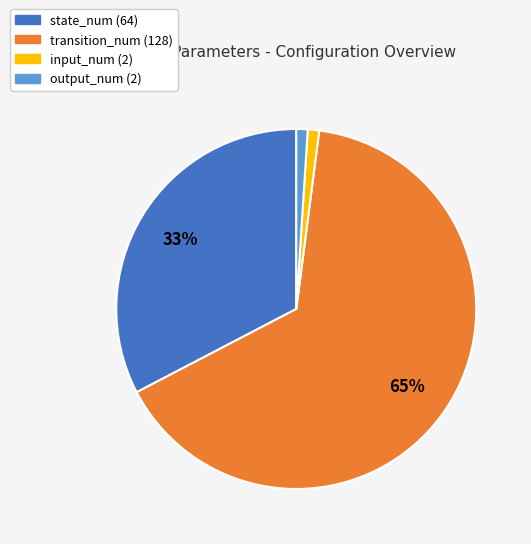

To the nearest percent, what is the combined percentage of input_num and transition_num?

66%